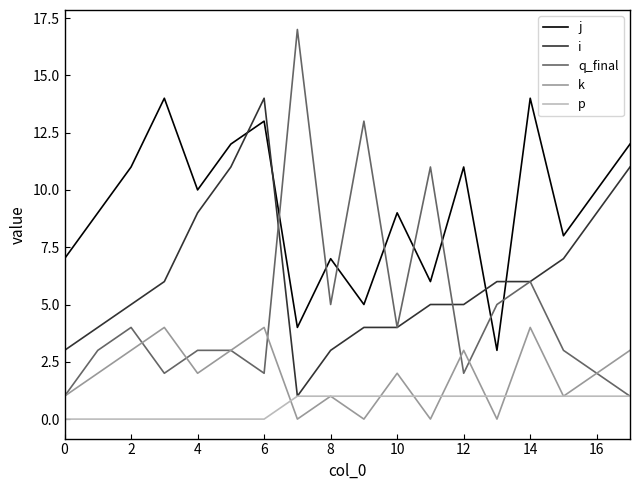

True or false: i and k cross at least once.

False